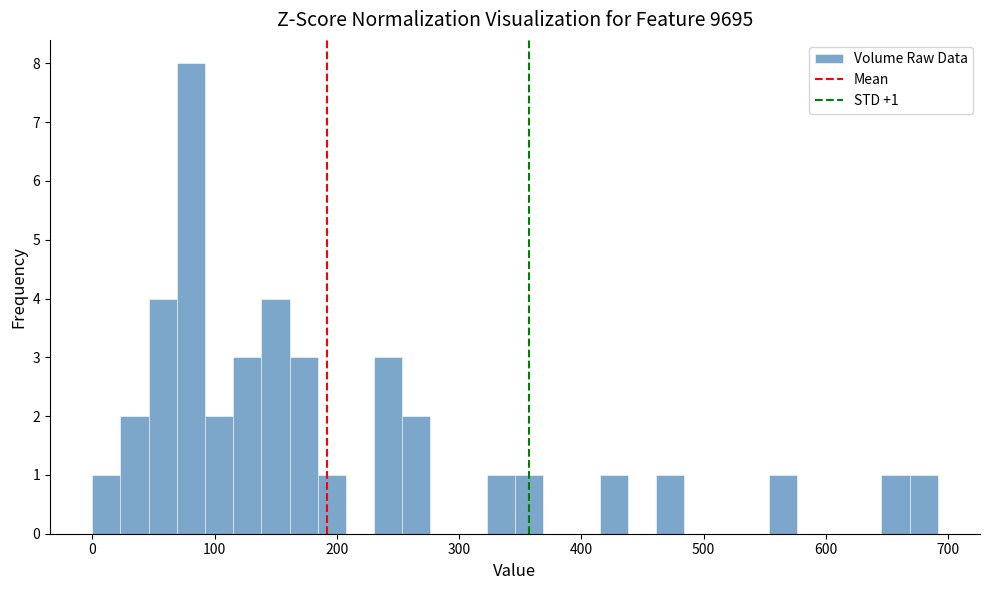

Read against the x-axis, roughly where is the centre of the tallest bar?

80